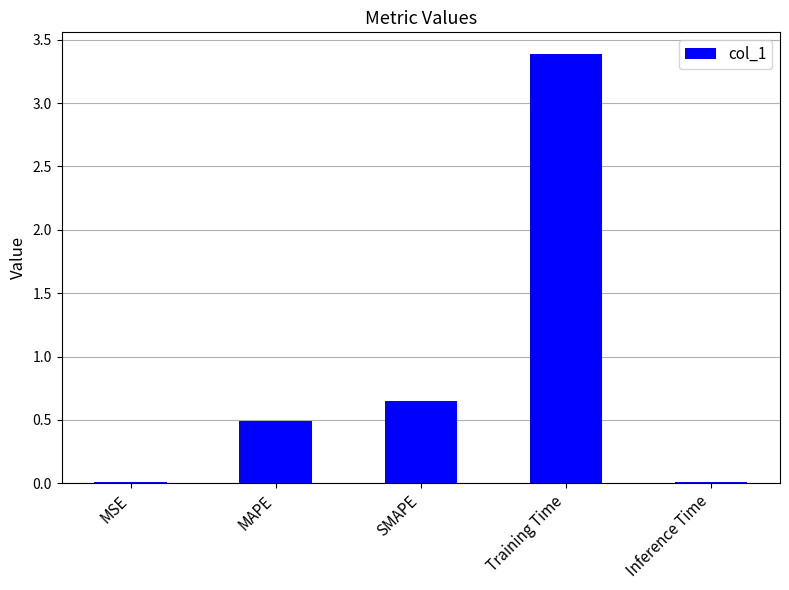

At which label is the value closest to 1?

SMAPE